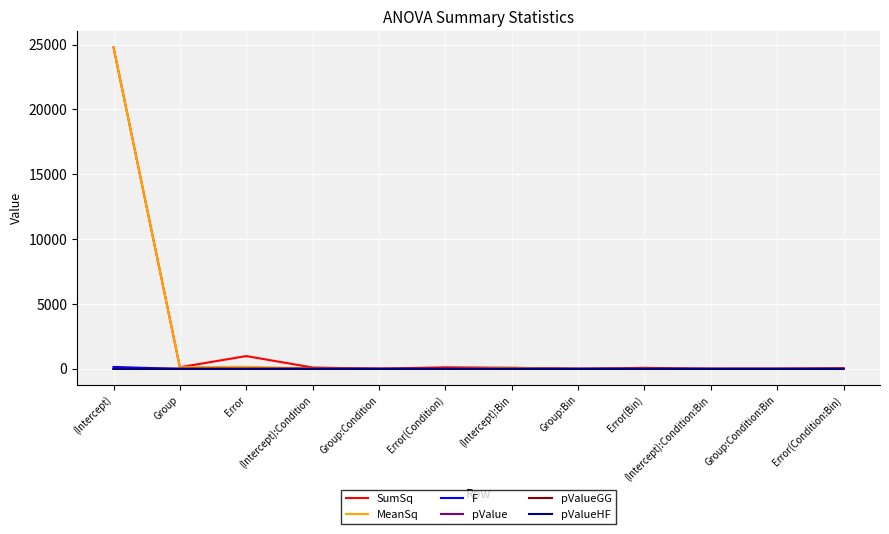

True or false: SumSq has a value of 32804.7 at (Intercept).

False